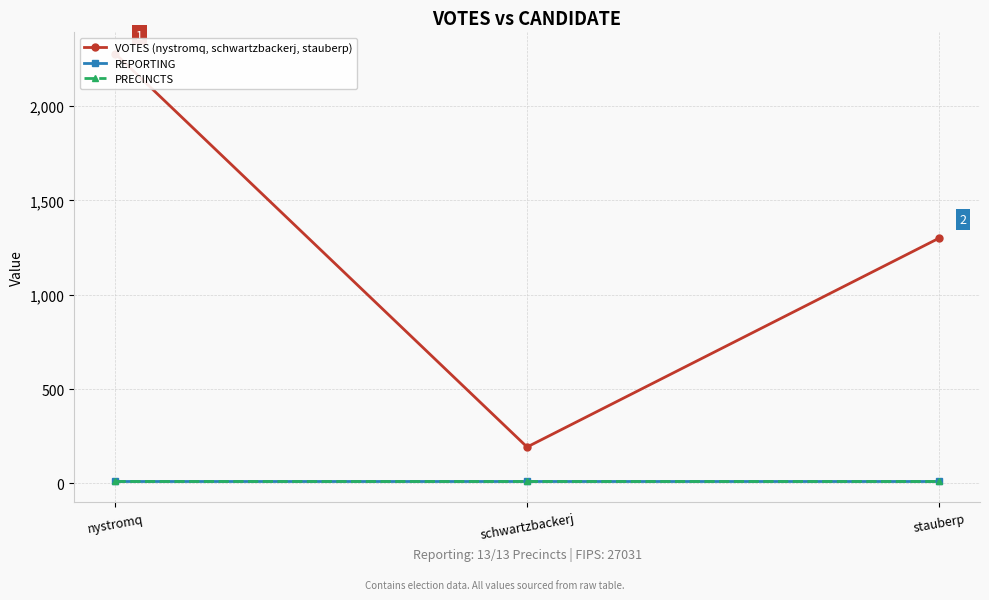

At which label is VOTES (nystromq, schwartzbackerj, stauberp) closest to 1235?

stauberp